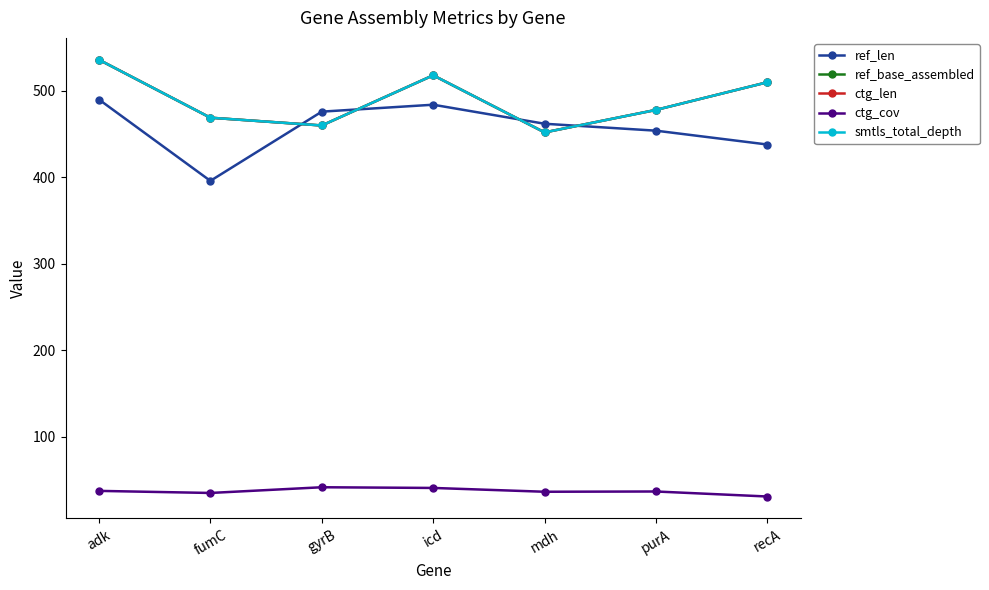

What is the greatest value displayed?

536.0